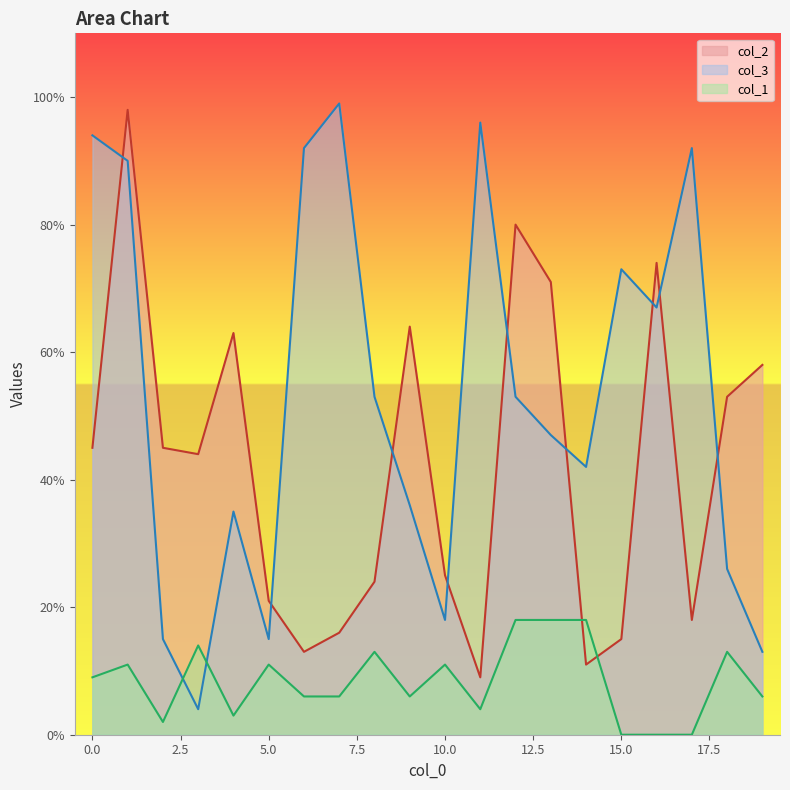

What is the lowest value of the col_3 series?

4